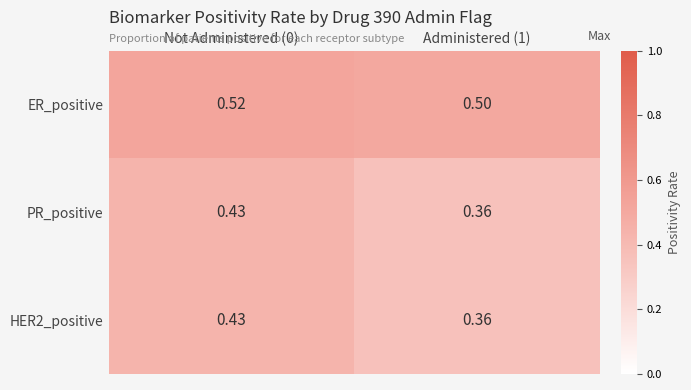

Which series has the largest total across all categories?

ER_positive